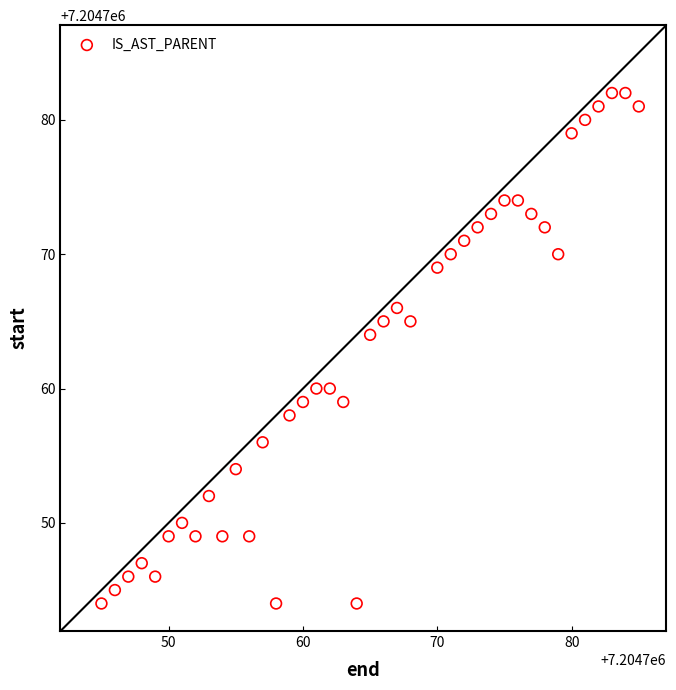

What Y value in the scatter plot is closest to 7204763?

7204764